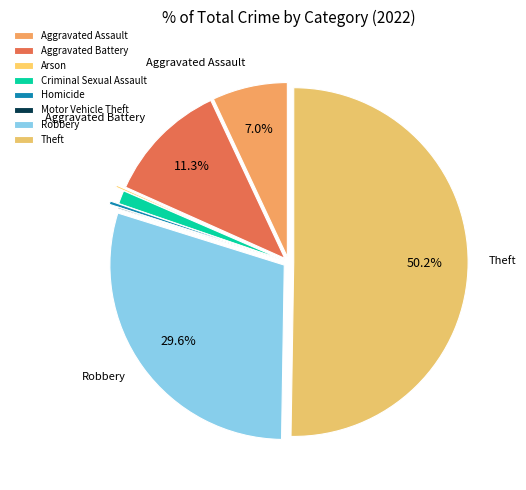

Rank the categories by value from lowest to highest.

Motor Vehicle Theft, Arson, Homicide, Criminal Sexual Assault, Aggravated Assault, Aggravated Battery, Robbery, Theft